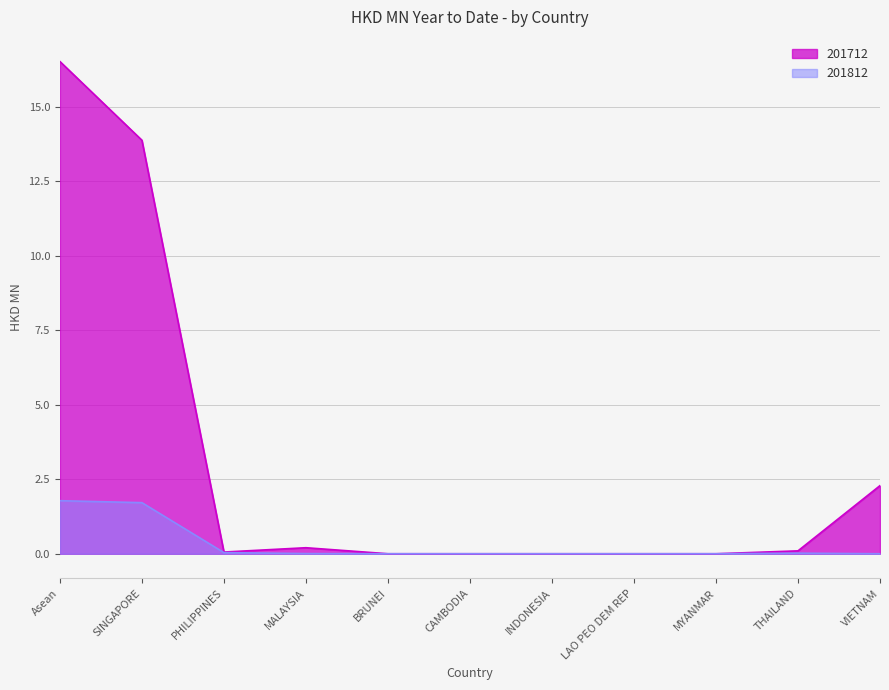

How many categories are shown in the chart?

11